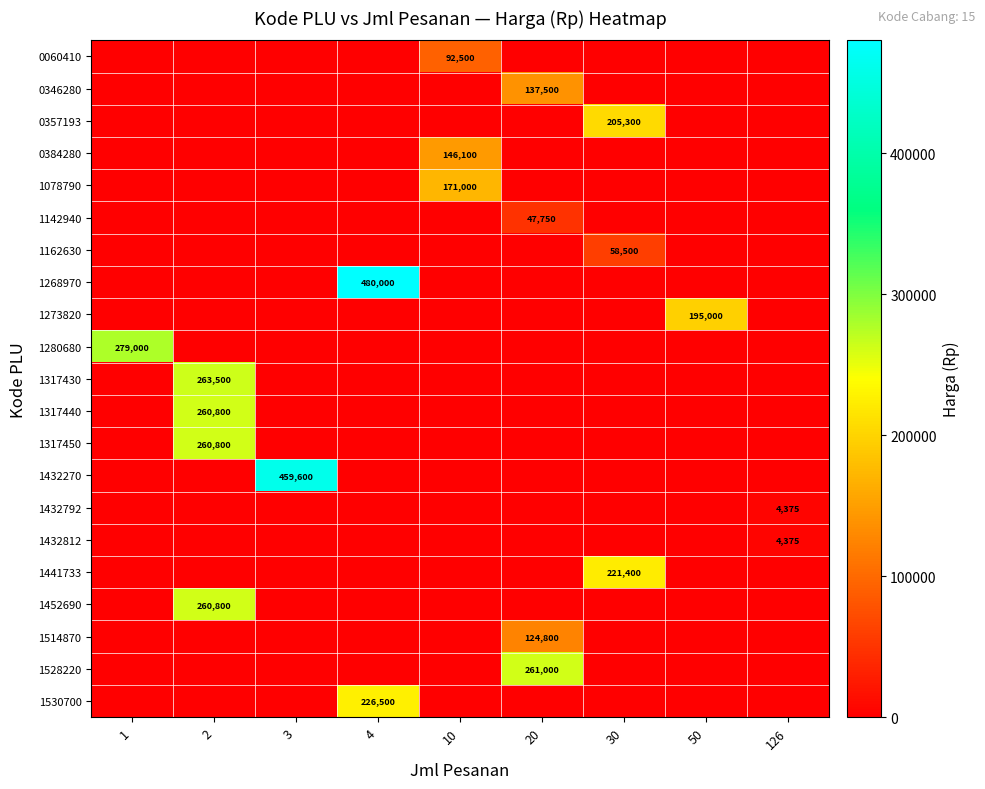

The 0357193 series shows 69062 at 30. True or false?

False